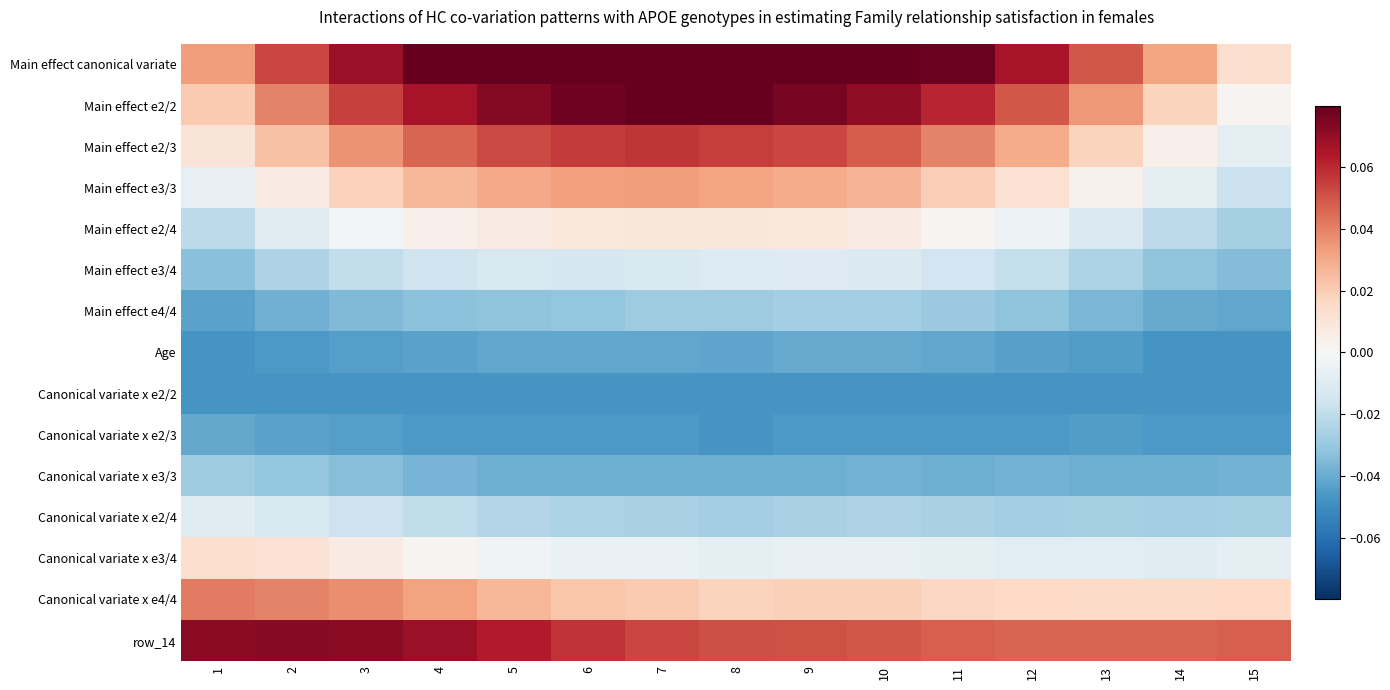

At which category is the sum across all series the highest?

7